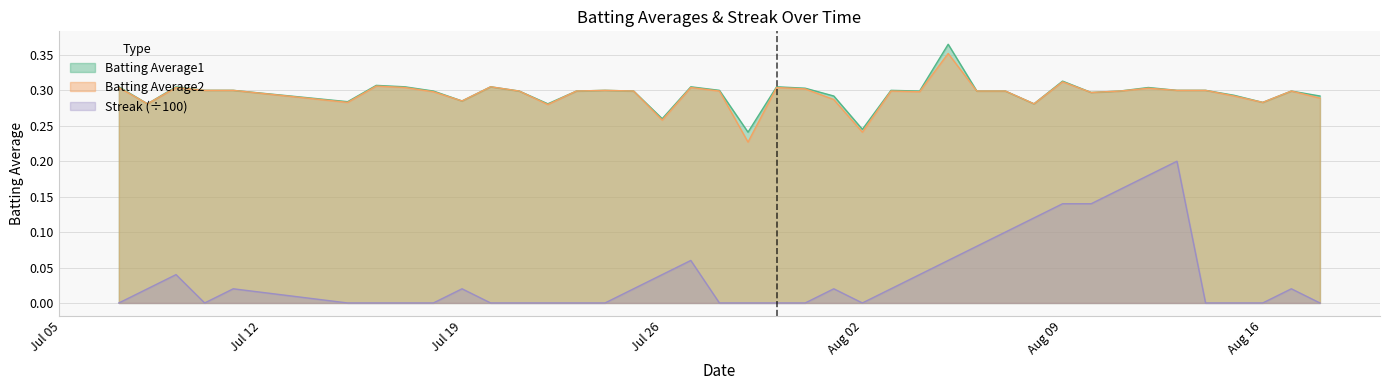

What is the label of the 13th point from the right?

2010-08-06